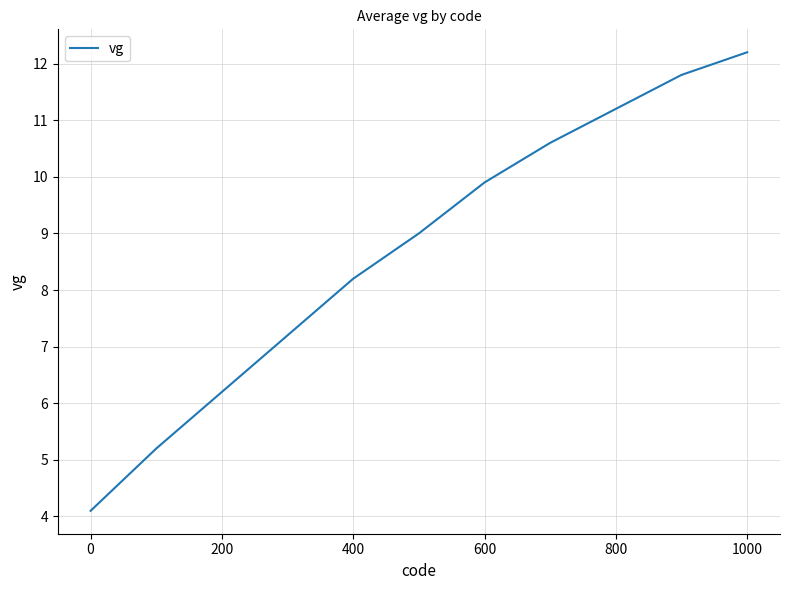

What is the difference between the maximum and minimum values?

8.1